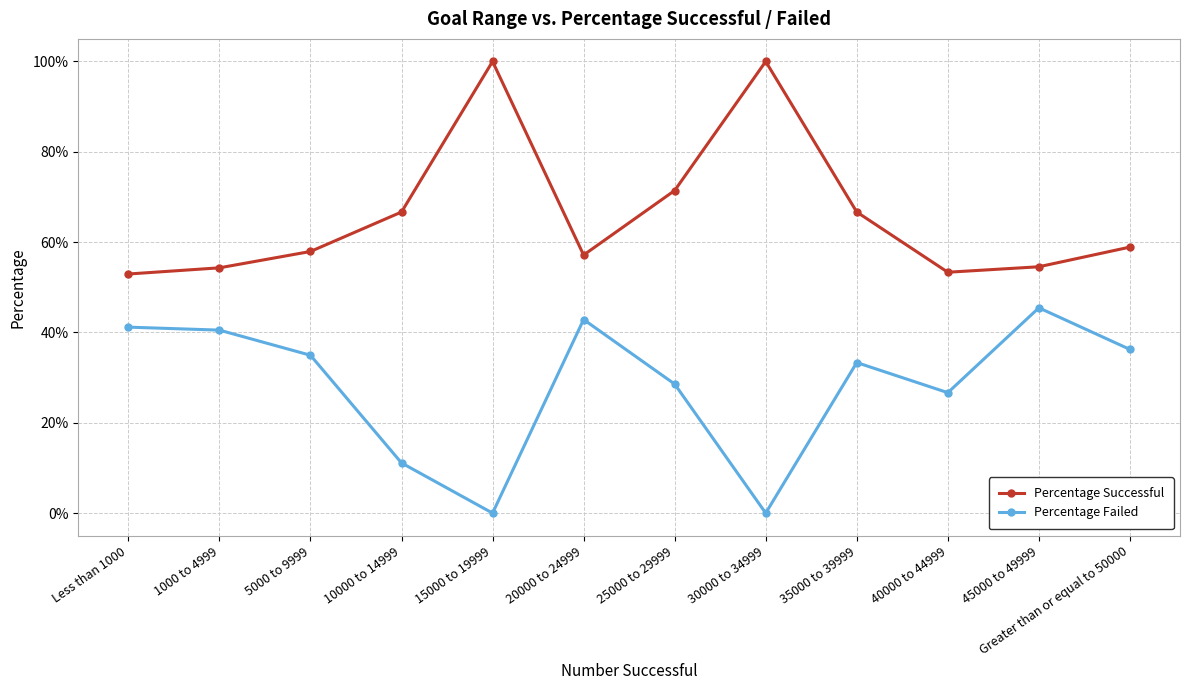

At which category is the sum across all series the highest?

15000 to 19999